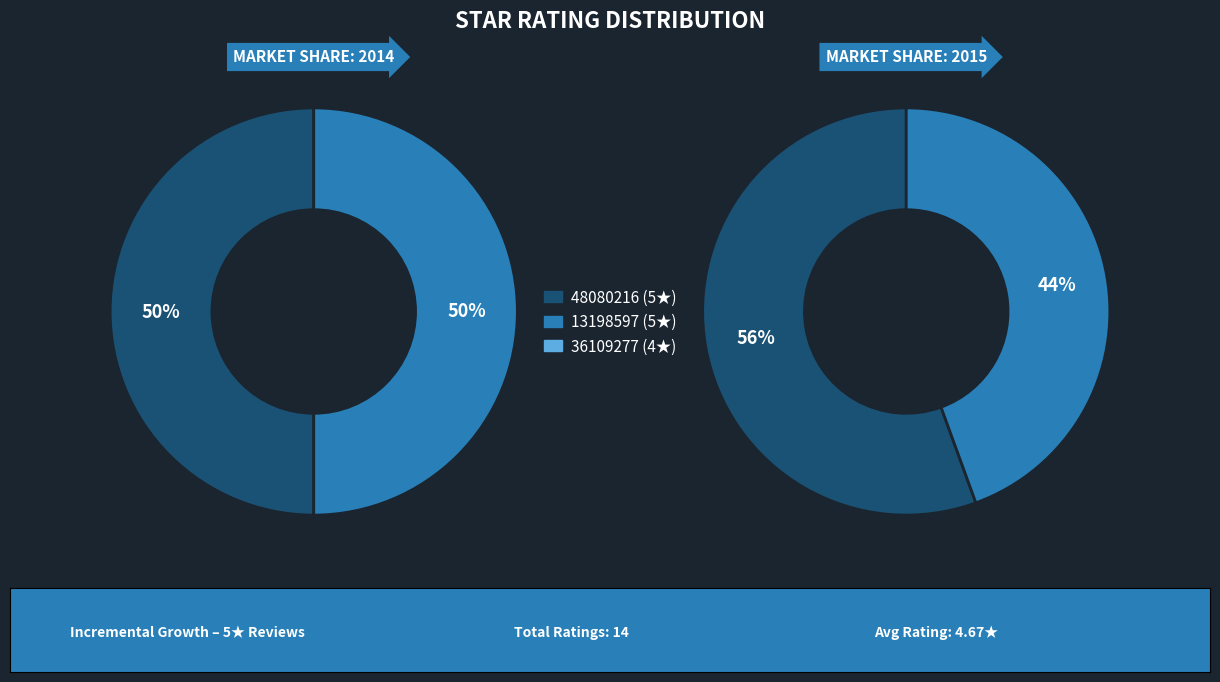

Rank the categories by value from highest to lowest.

48080216, 13198597, 36109277